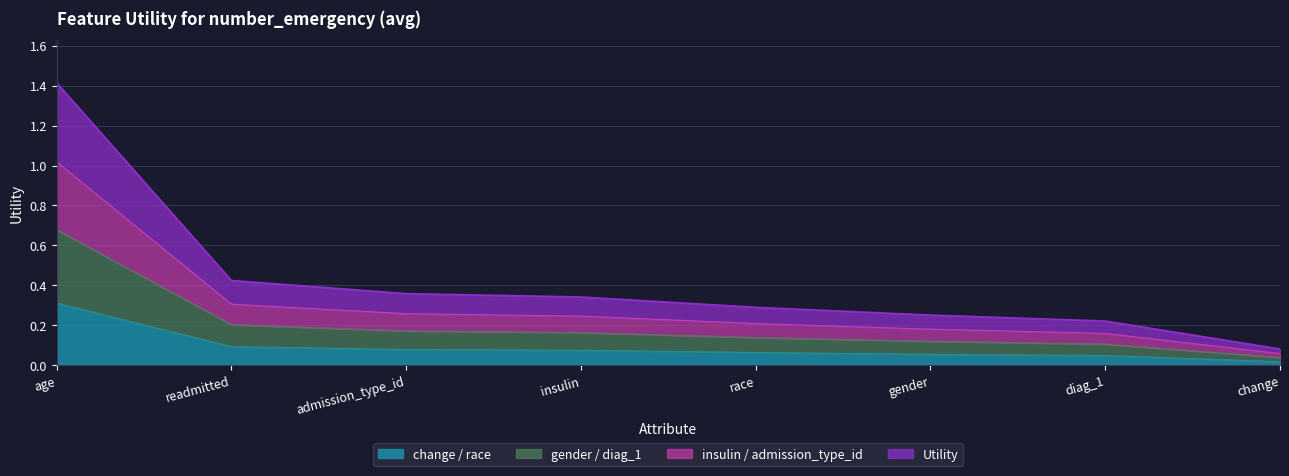

What is the label of the 8th point from the left?

change